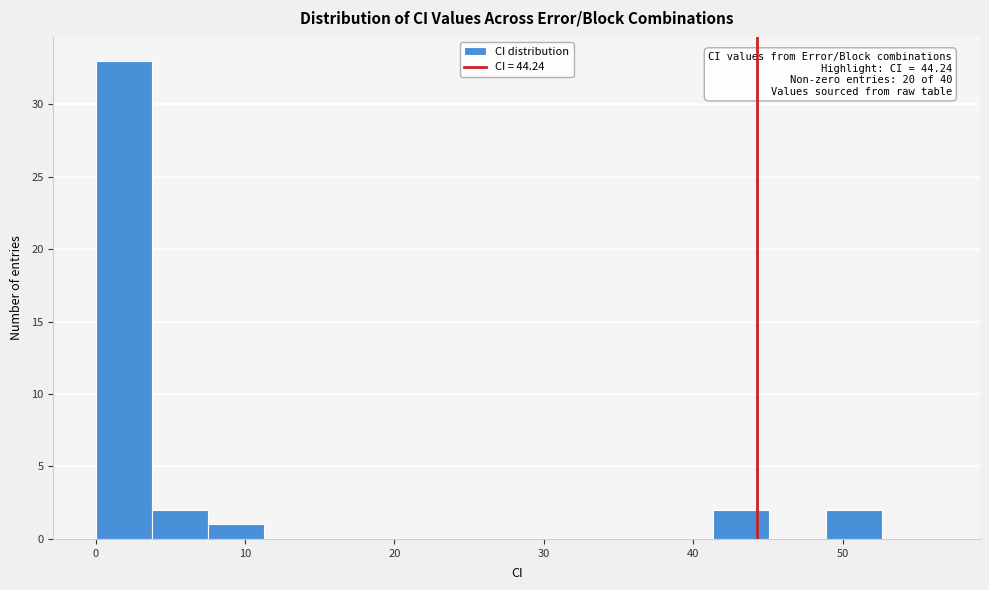

Around what value on the x-axis is the tallest bar? Give the approximate position of its centre, as read against the axis.

2